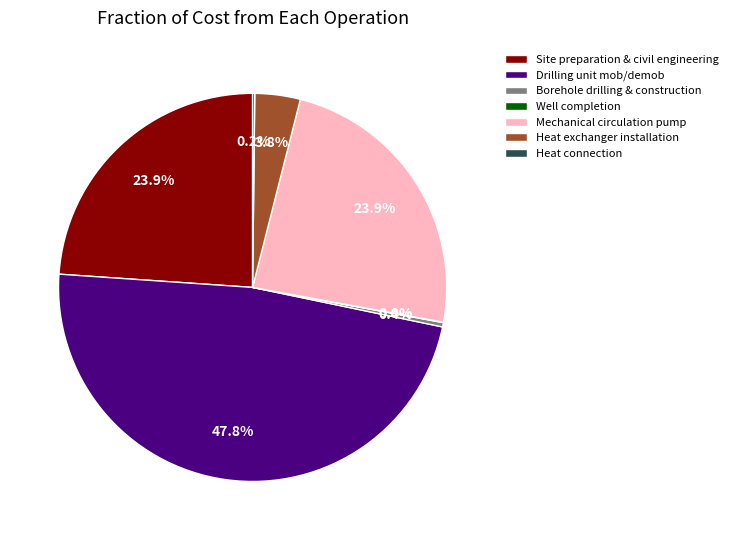

To the nearest percent, what is the difference between the largest and smallest slice percentages?

48%